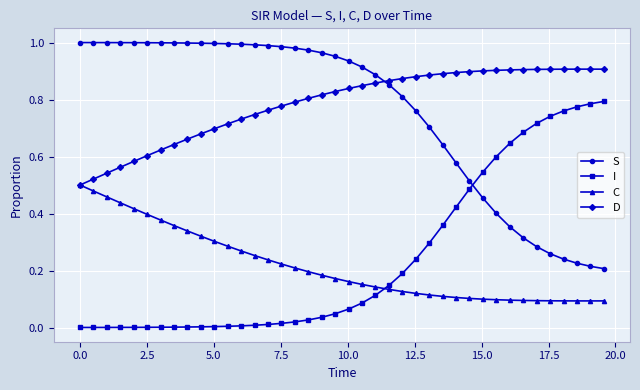

True or false: C and I cross at least once.

True